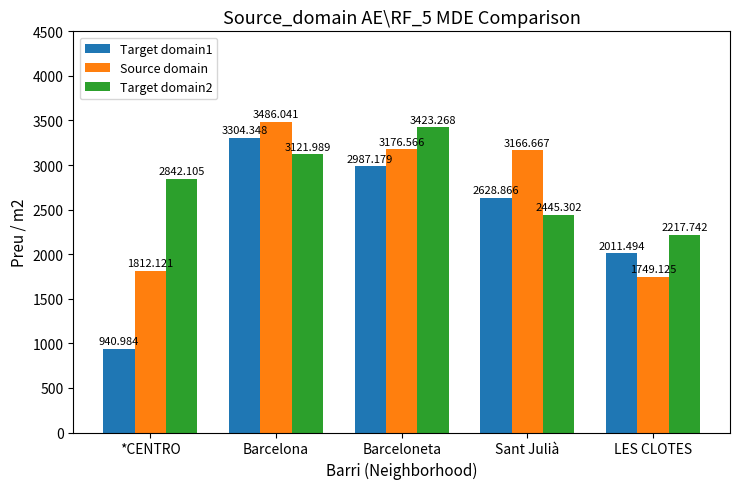

How many values in the Target domain2 series are below 2842?

2